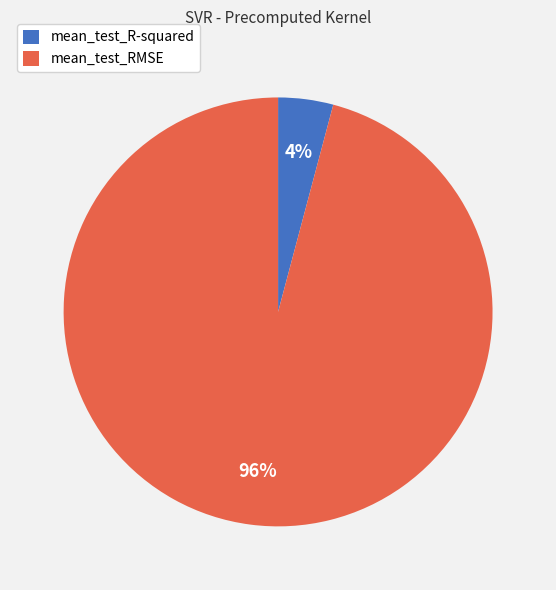

Is there any slice that represents more than half of the pie?

Yes